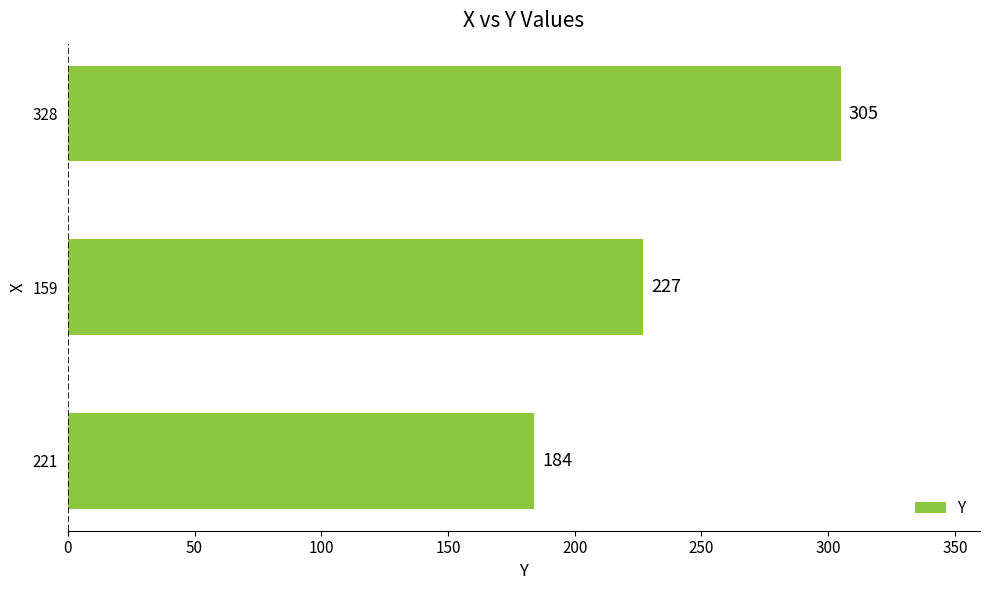

Reading top to bottom, what are all the values shown in this chart?

328=305	159=227	221=184